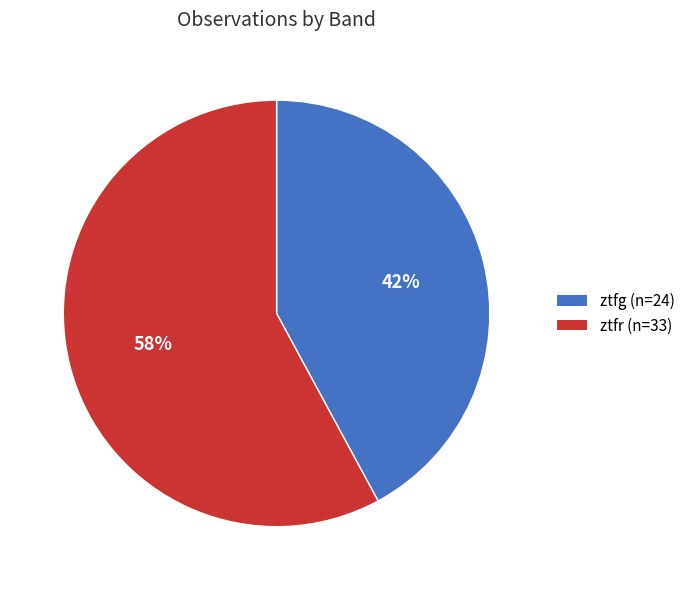

To the nearest percent, what is the combined percentage of ztfg and ztfr?

100%